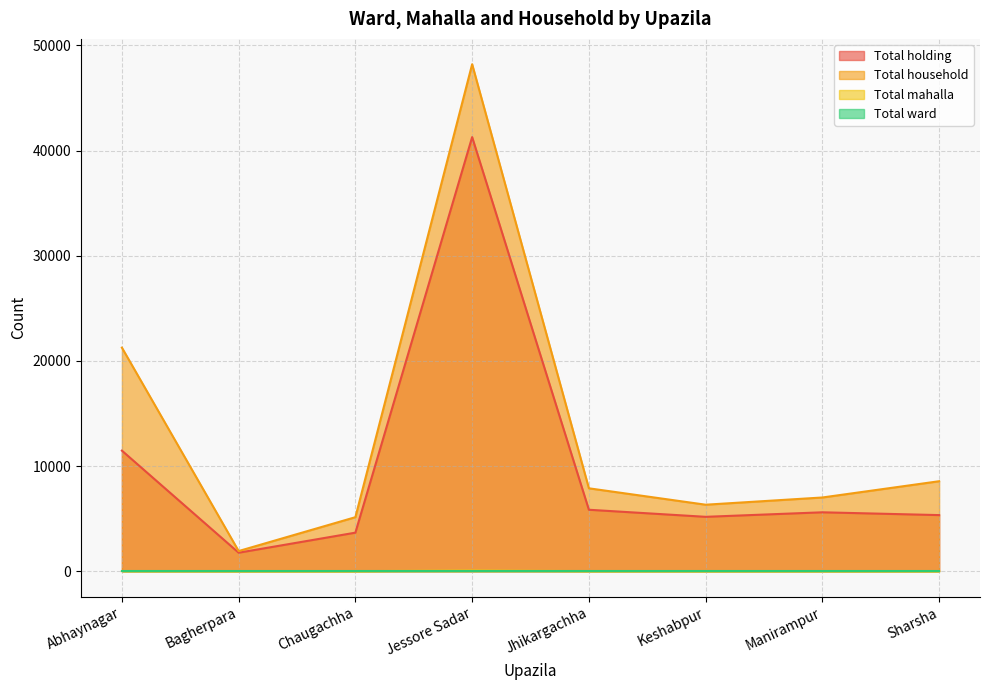

The Total household series shows 3713 at Manirampur. True or false?

False